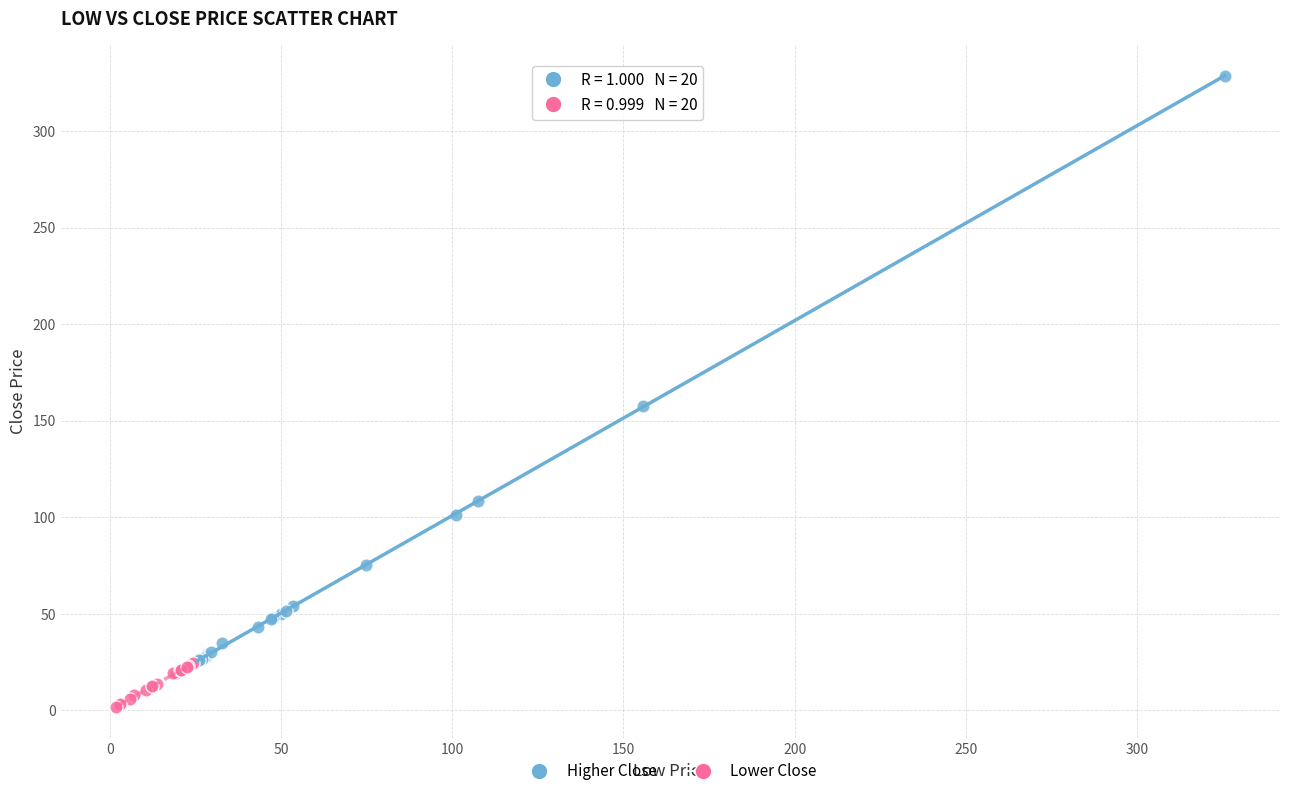

Which series has the widest spread of Y values?

Higher Close